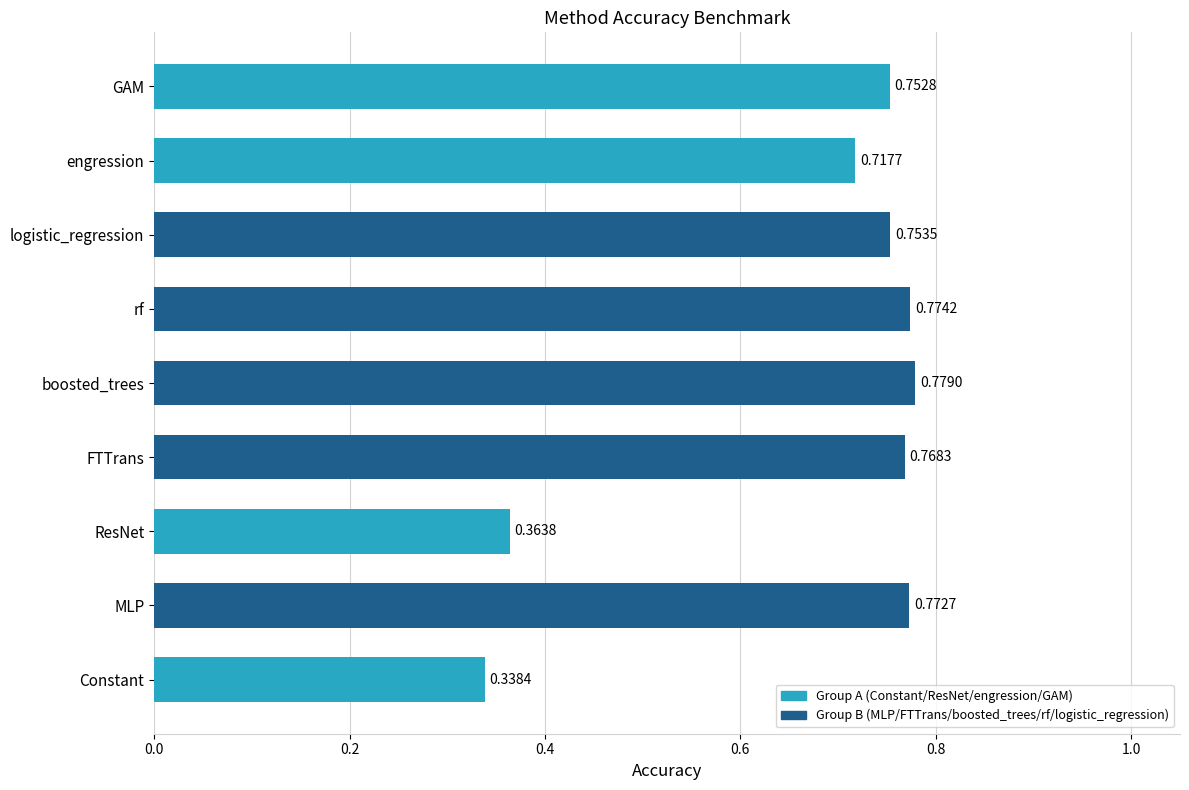

Which label corresponds to the largest value in the chart?

boosted_trees